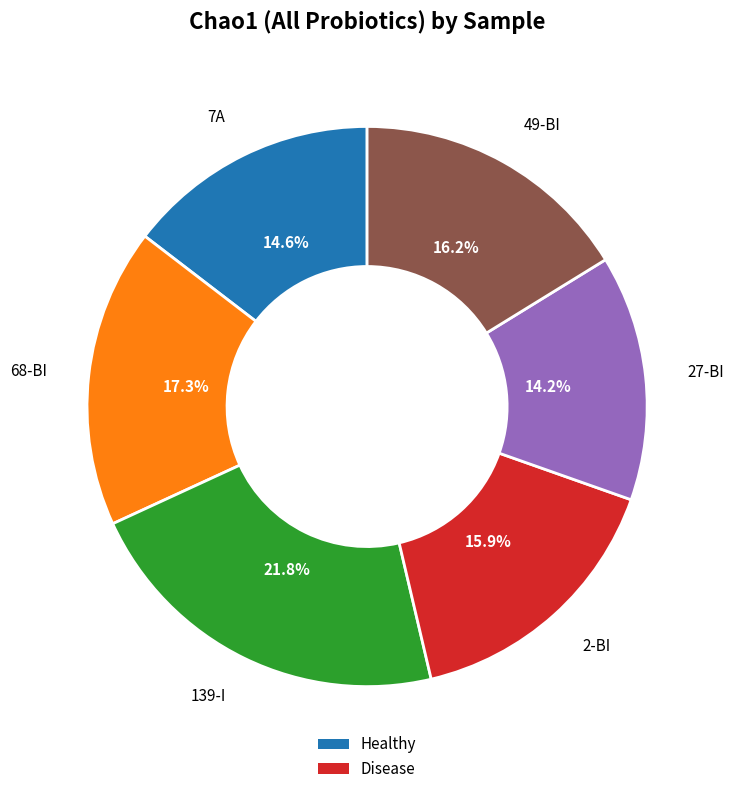

To the nearest percent, what is the average slice percentage?

17%